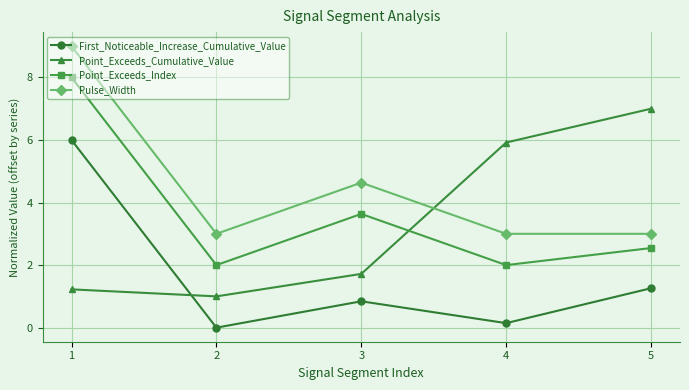

List the series in order of their peak value, lowest first.

First_Noticeable_Increase_Cumulative_Value, Point_Exceeds_Cumulative_Value, Point_Exceeds_Index, Pulse_Width